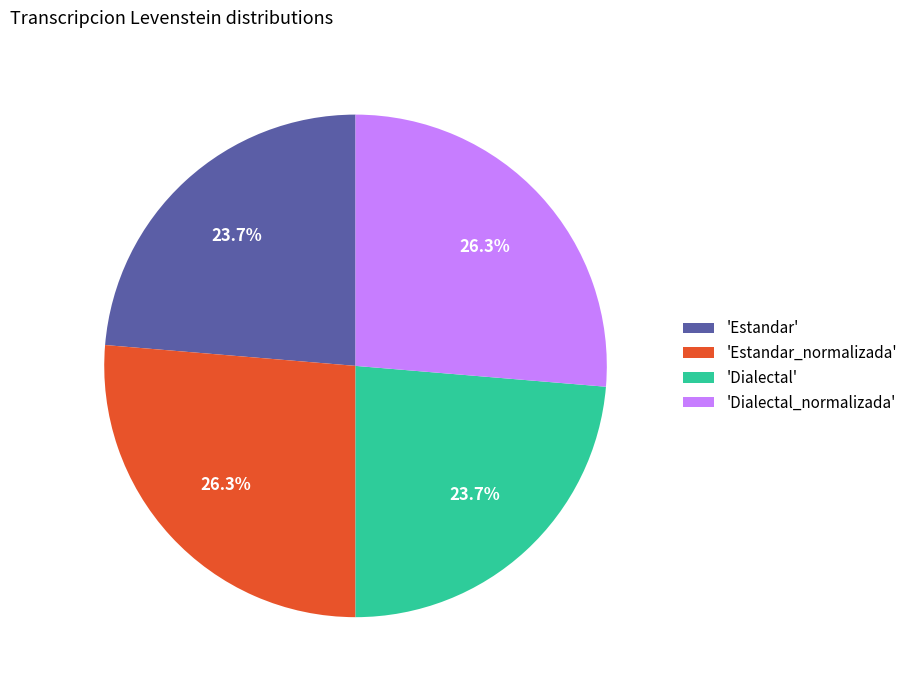

What is the ratio of the value at 'Estandar' to the value at 'Dialectal'?

1.0